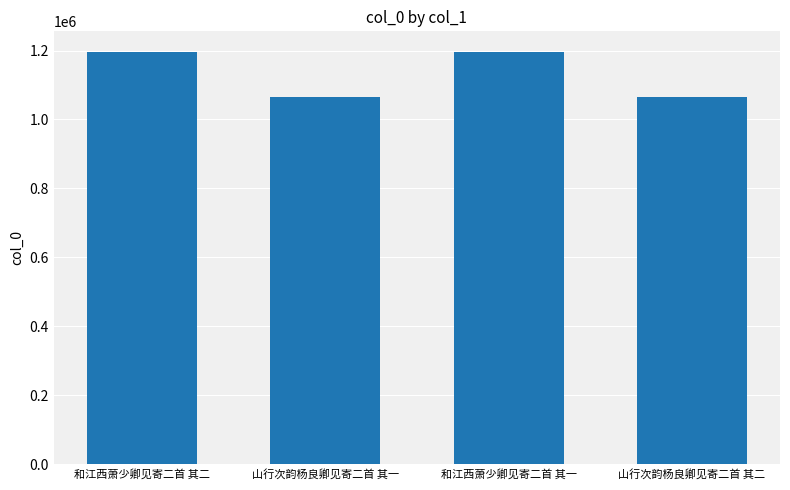

What is the label of the 1st bar from the left?

和江西萧少卿见寄二首 其二